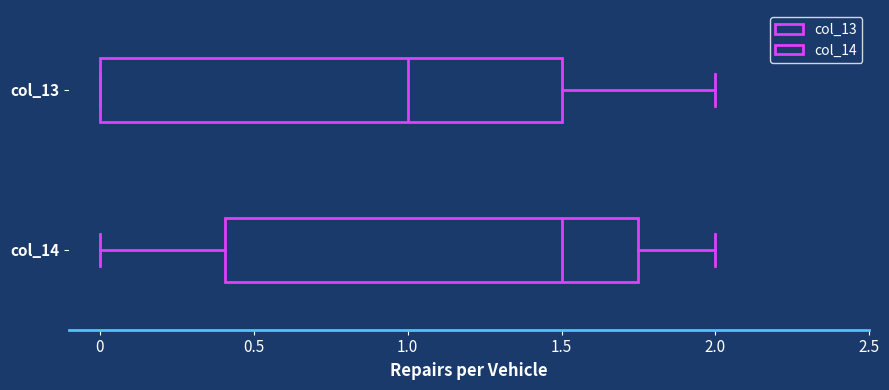

Where does the left whisker of the box for col_14 end on the x-axis? The values are not printed on the chart, so give them approximately, as read against the axis.

0.00